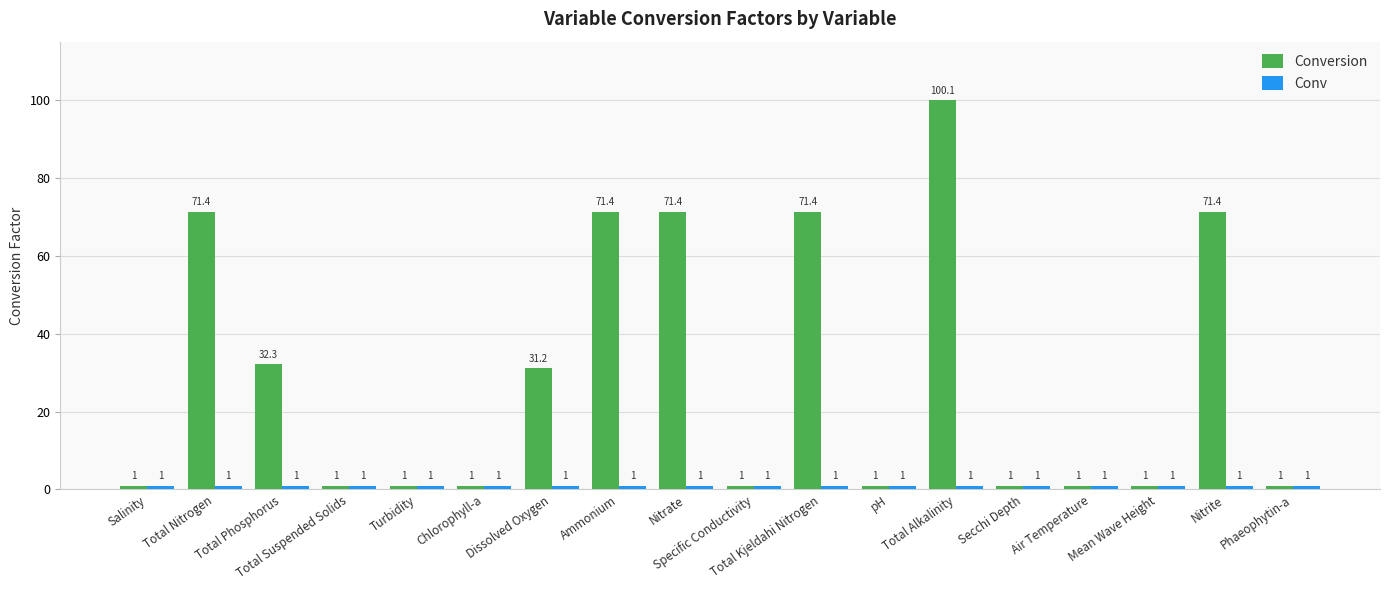

What is the maximum value shown in the chart?

100.1